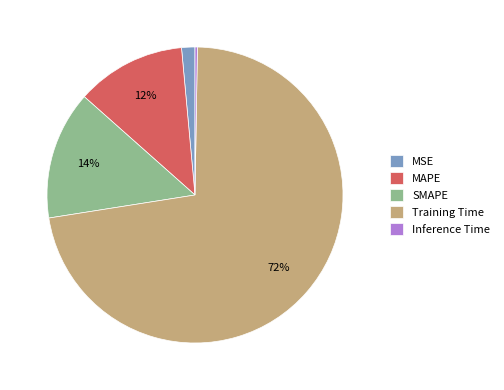

Do MAPE and Training Time together represent more than half of the pie?

Yes